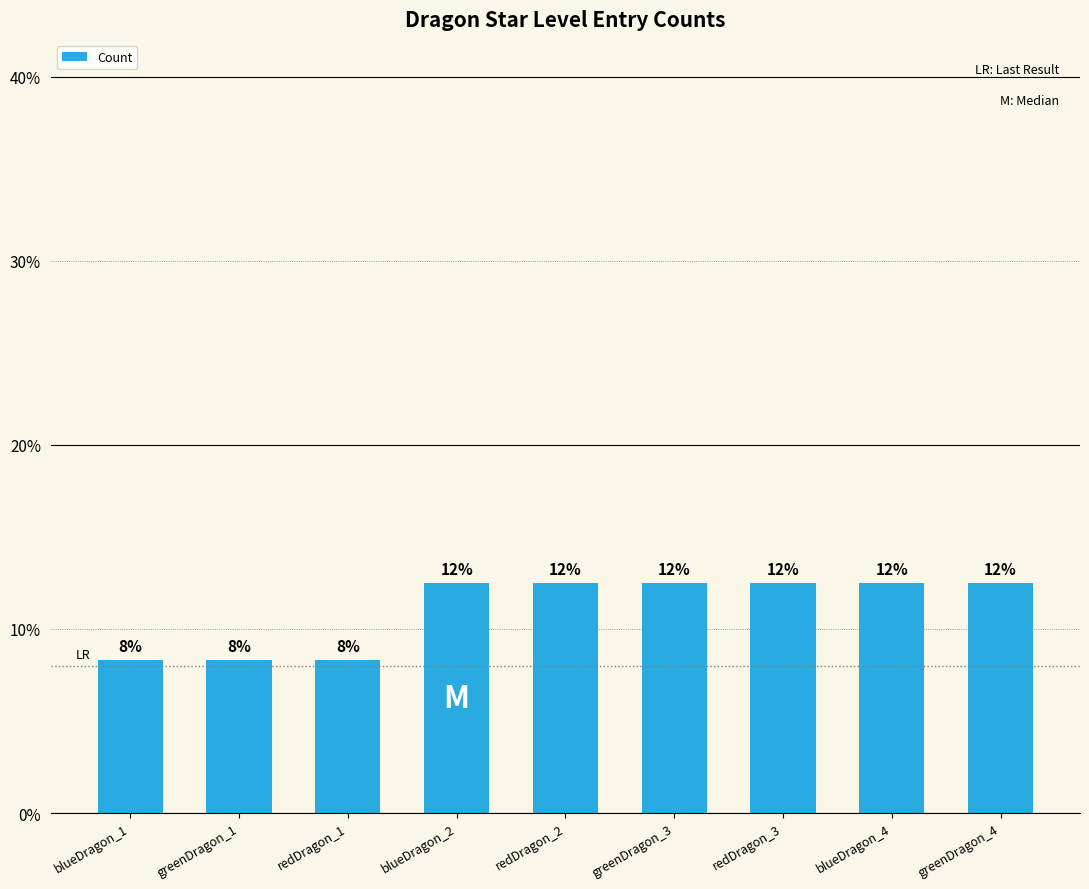

Reading right to left, extract all data points from this chart.

12.5	12.5	12.5	12.5	12.5	12.5	8.3	8.3	8.3